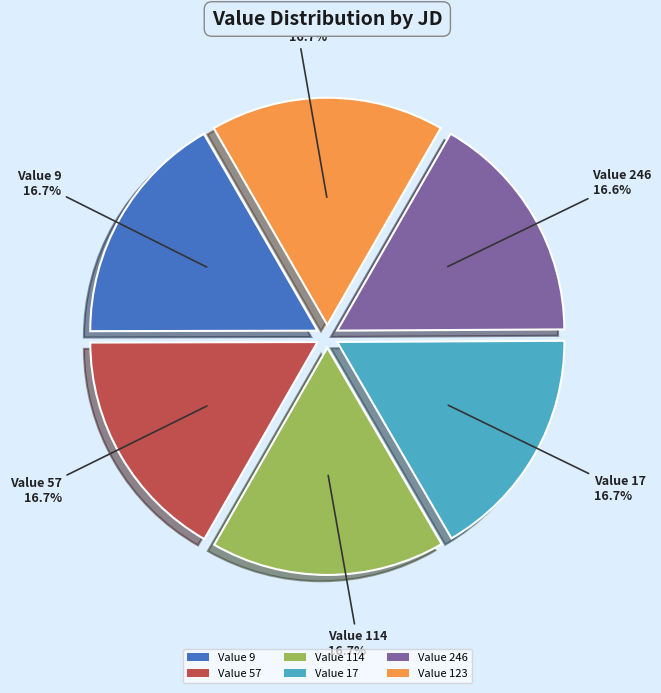

How many slices are in this pie chart?

6